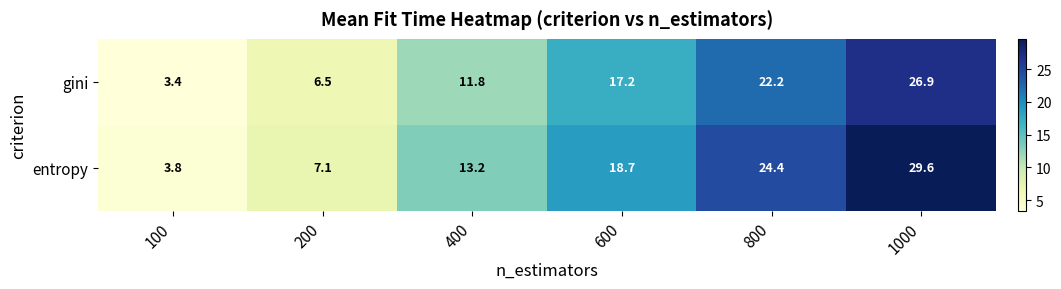

Count the number of data series in this chart.

2